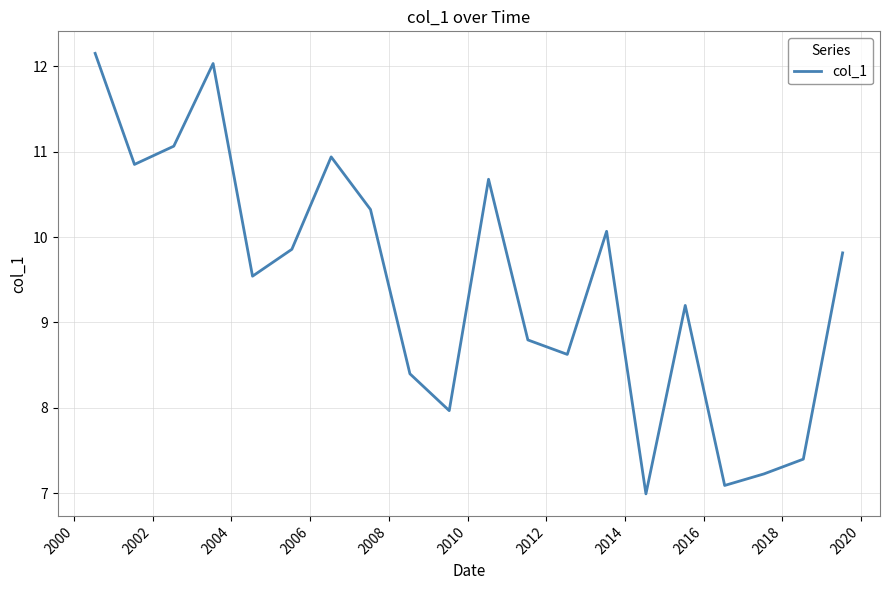

What is the difference between the maximum and minimum values?

5.2